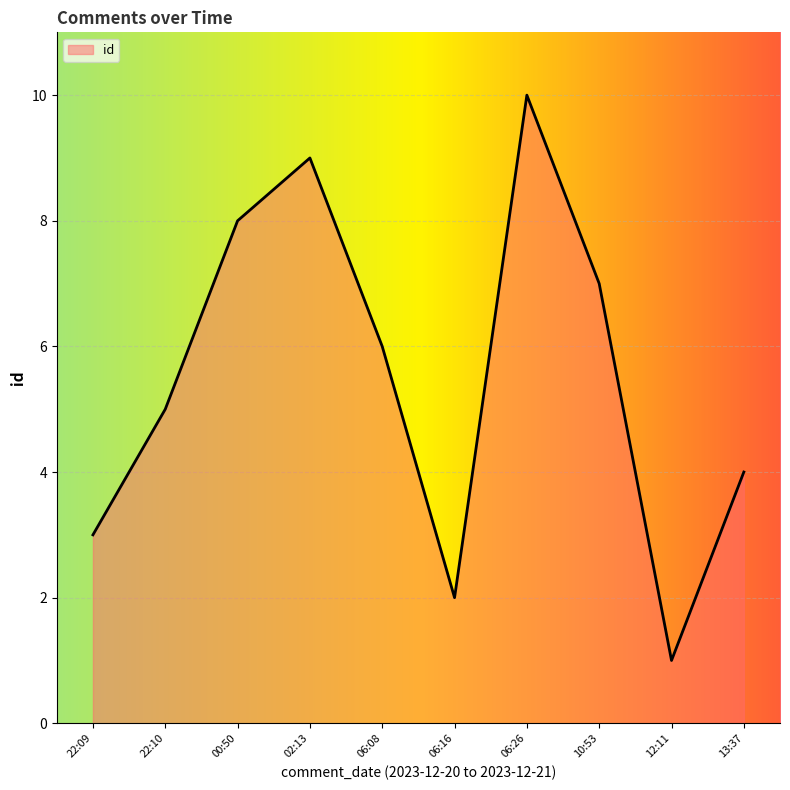

Where does the data first go above 6?

00:50